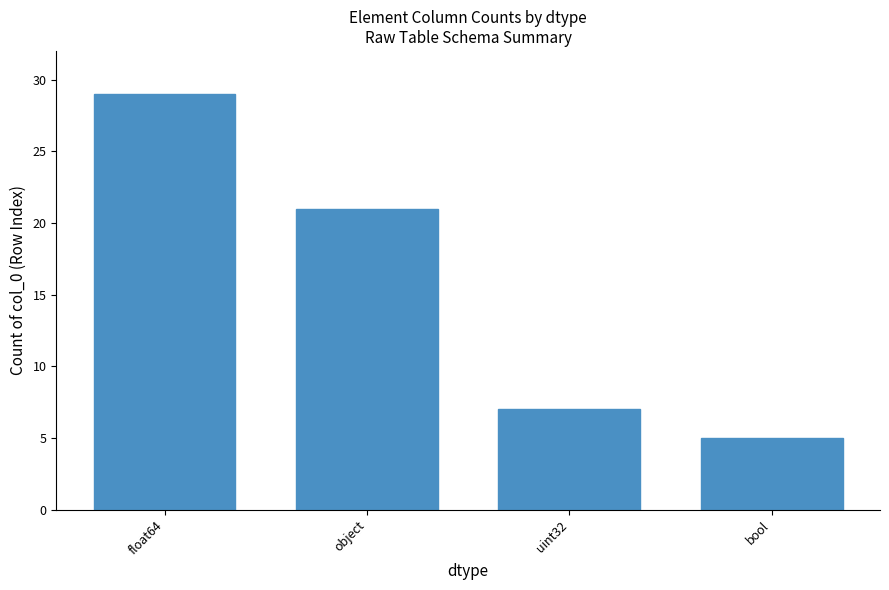

How many categories are shown in the chart?

4